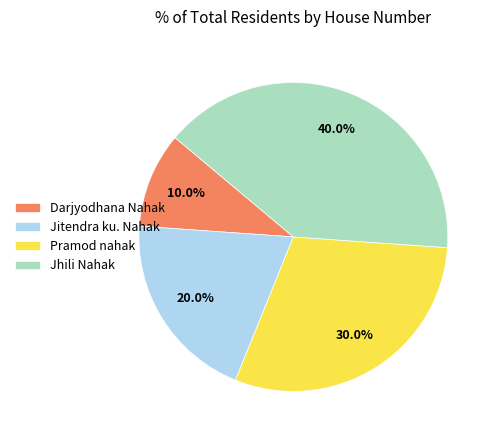

Is it true that Darjyodhana Nahak is 1% of the pie?

False